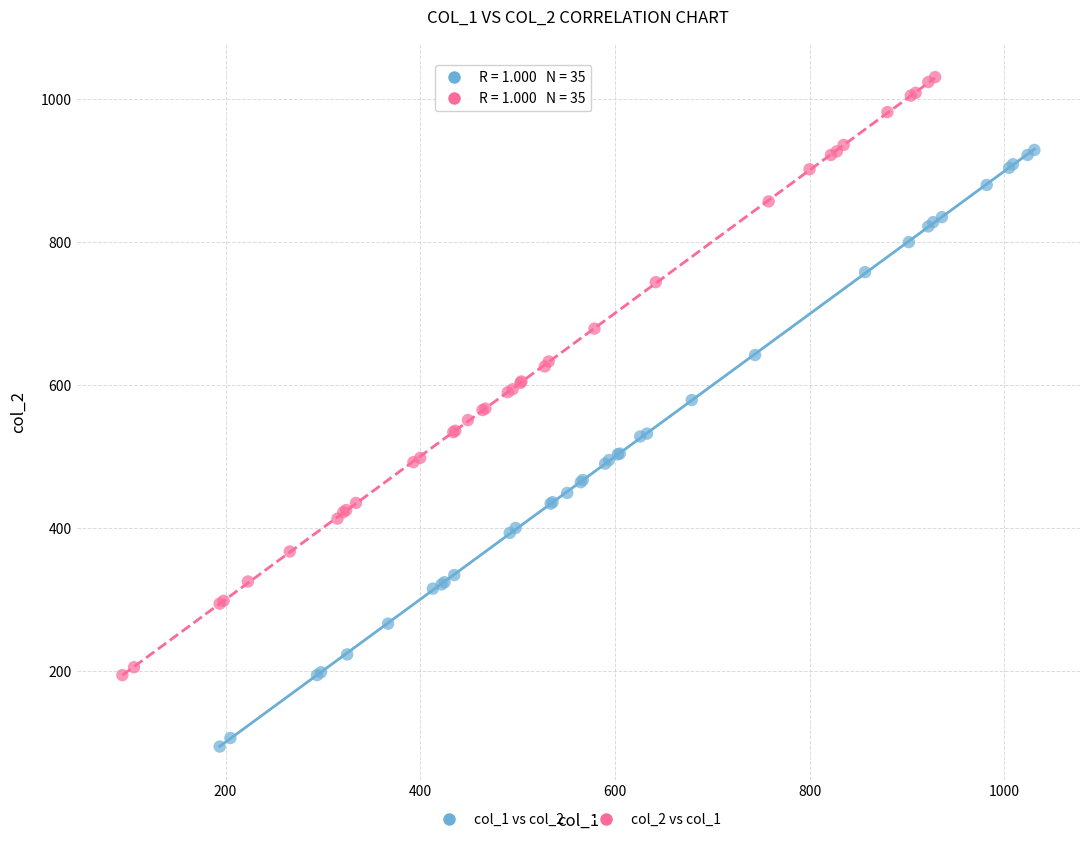

What are all the series names shown in the legend?

col_1 vs col_2, col_2 vs col_1